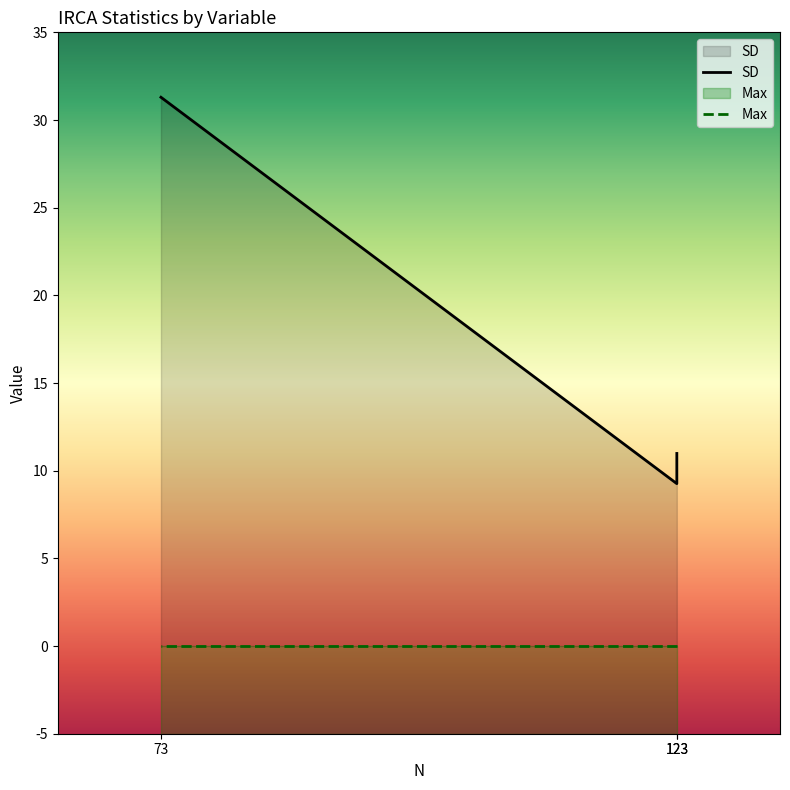

At which label does SD reach its minimum?

123